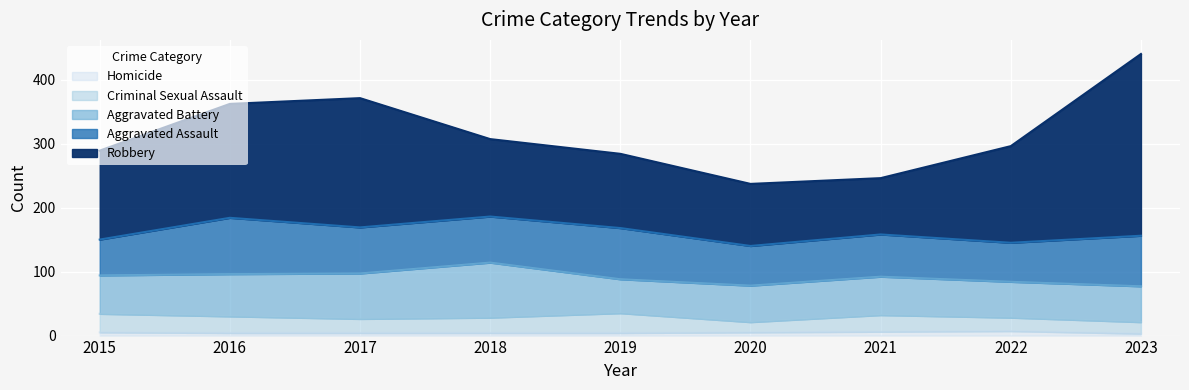

What is the value of the Aggravated Battery point at the 9th from the left?

56